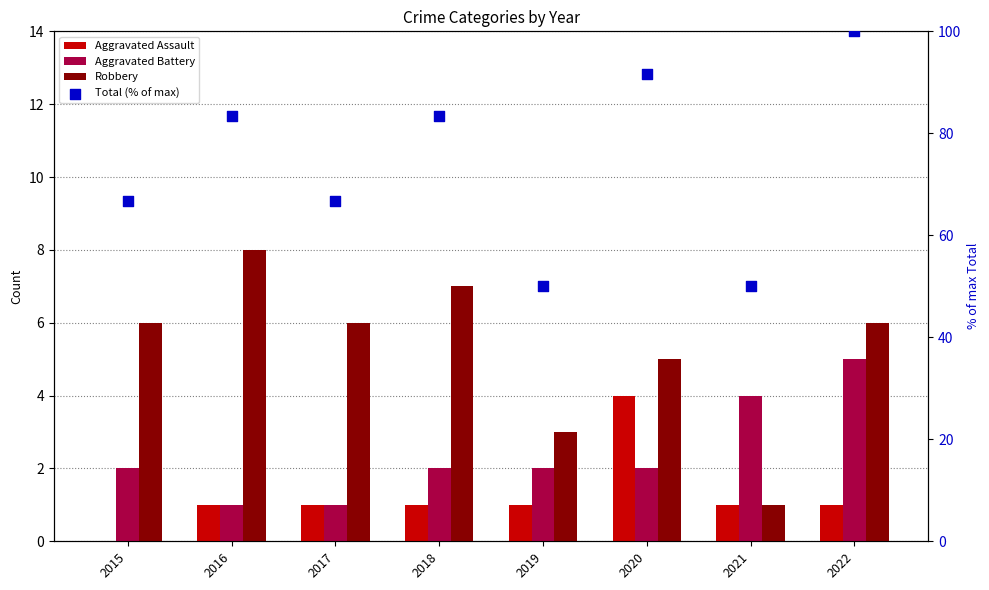

Which series has the widest spread of Y values?

Total (% of max)